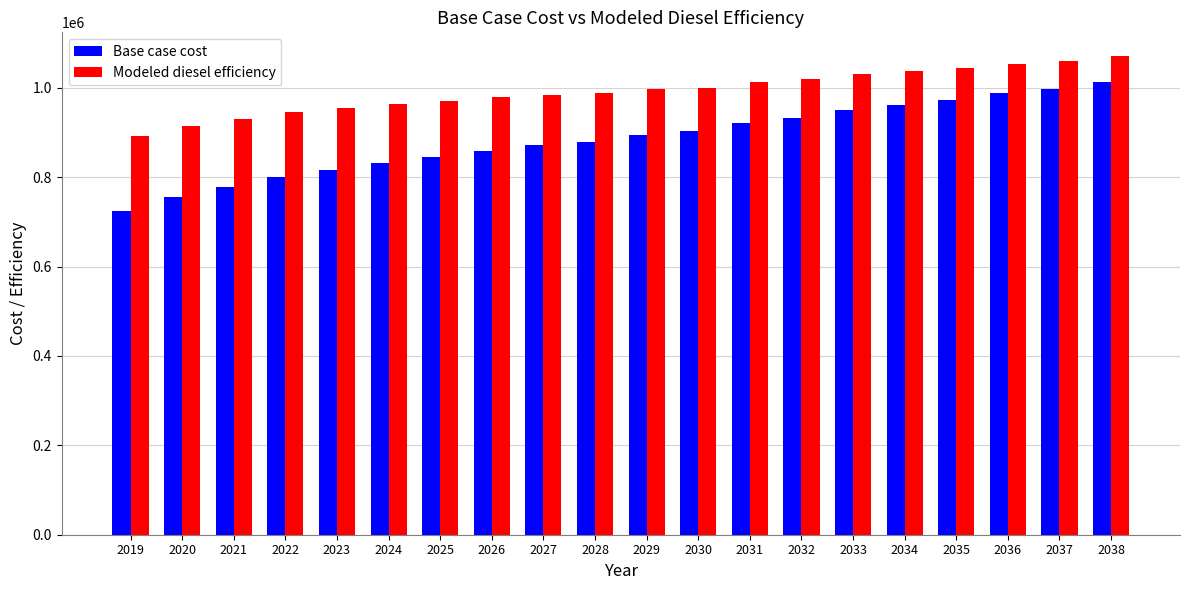

Is the value of Modeled diesel efficiency at 2038 greater than the value of Base case cost at 2022?

Yes